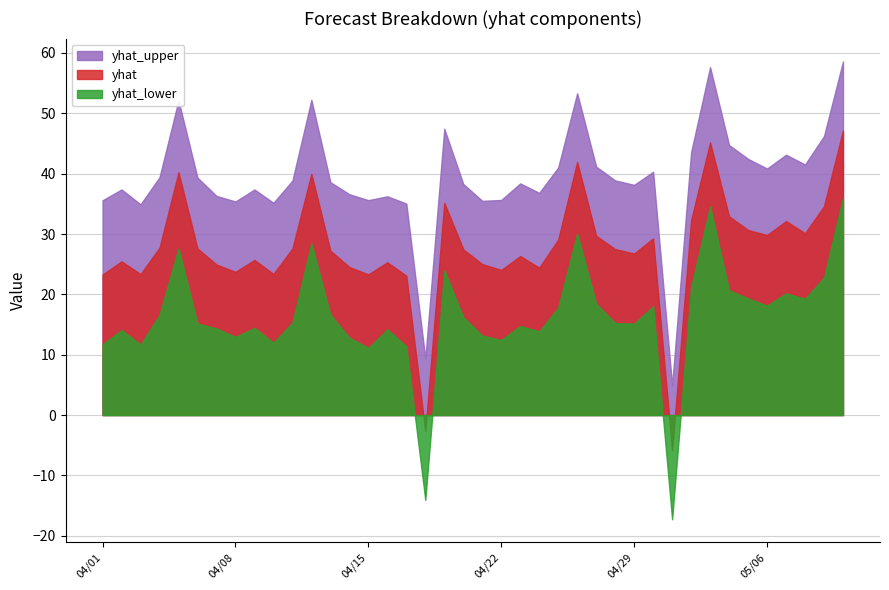

What is the label of the 30th point from the left?

2025-04-30